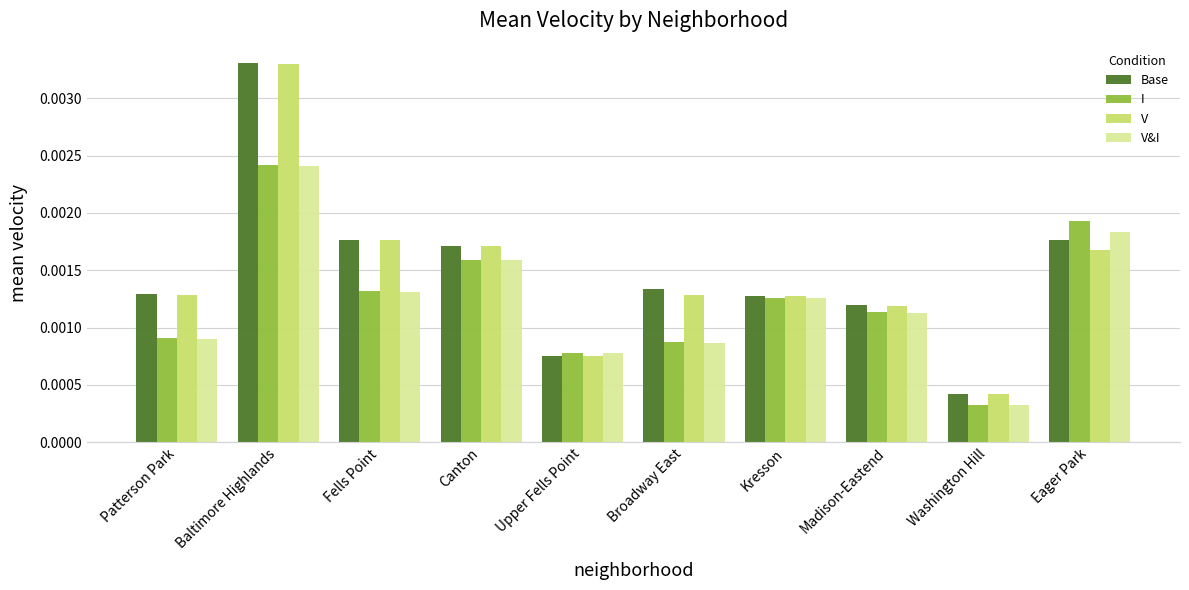

At which label is Base closest to 0?

Washington Hill